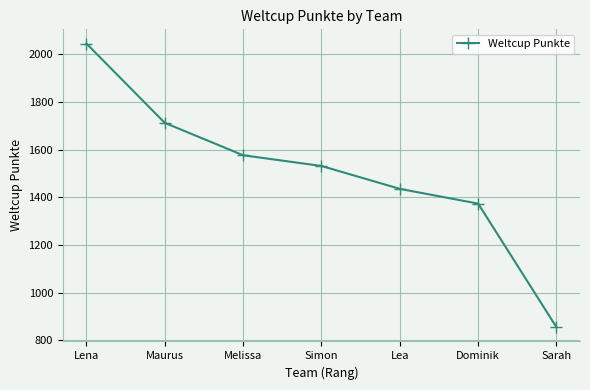

Does the chart have visible grid lines?

Yes